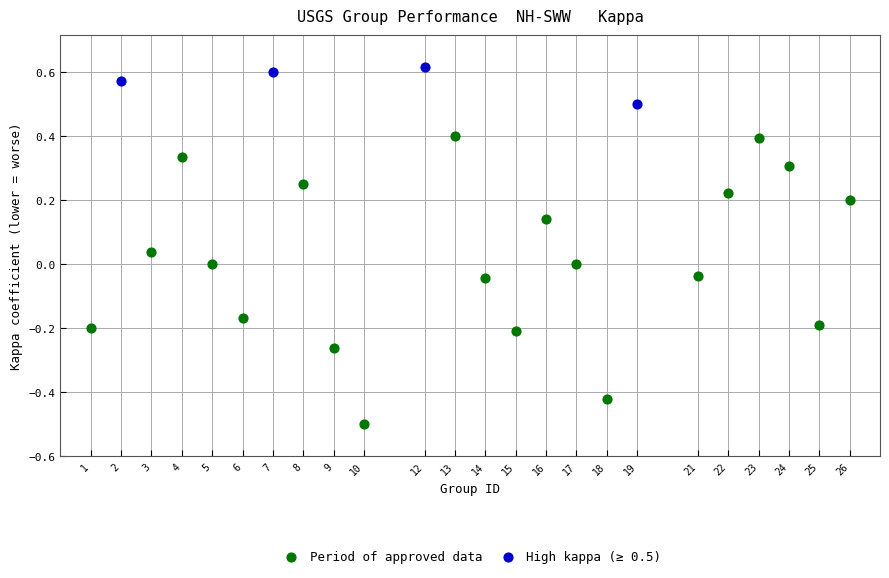

Which series has the largest Y range (max minus min)?

Period of approved data